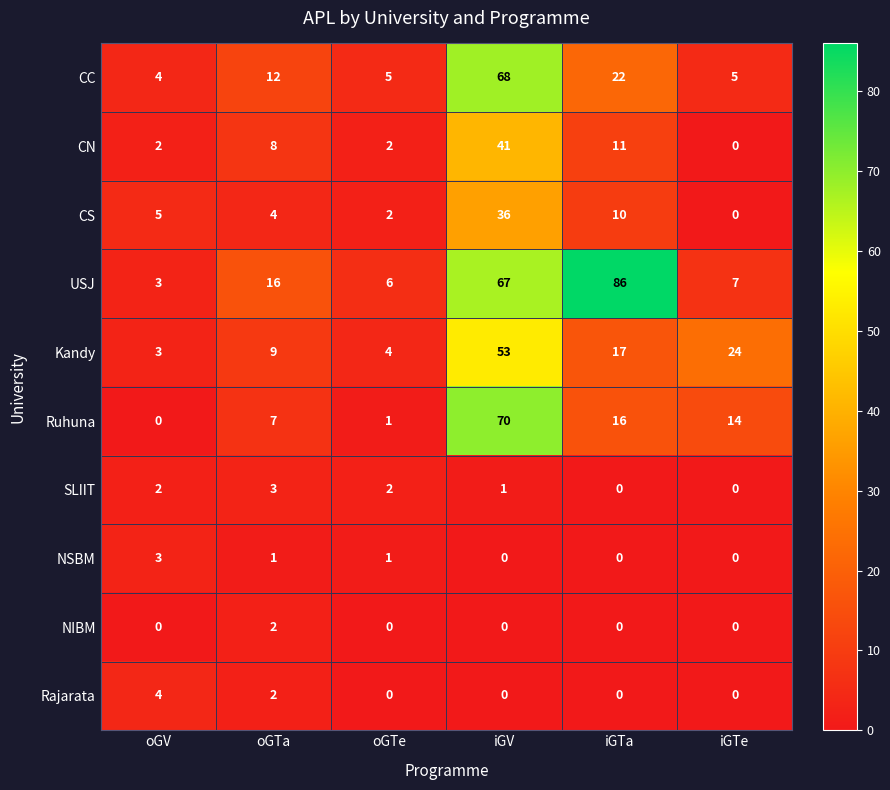

List the labels in order of CS value, smallest first.

iGTe, oGTe, oGTa, oGV, iGTa, iGV